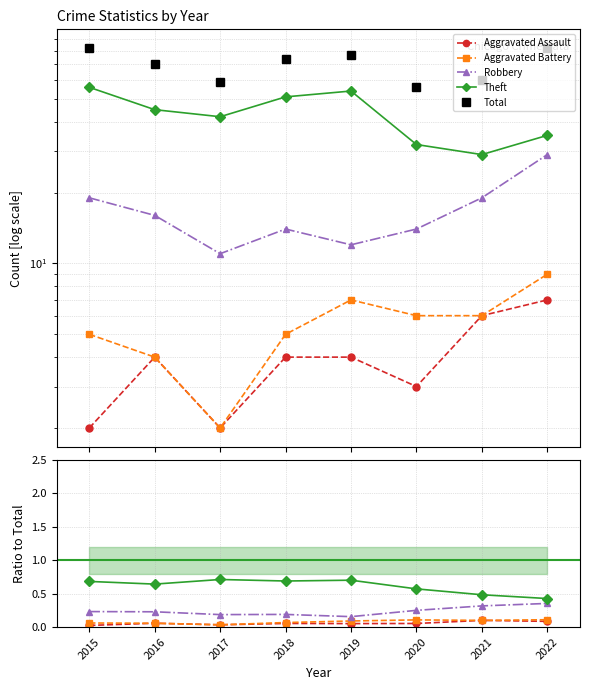

Between 2022 and 2016, which is larger?

2022